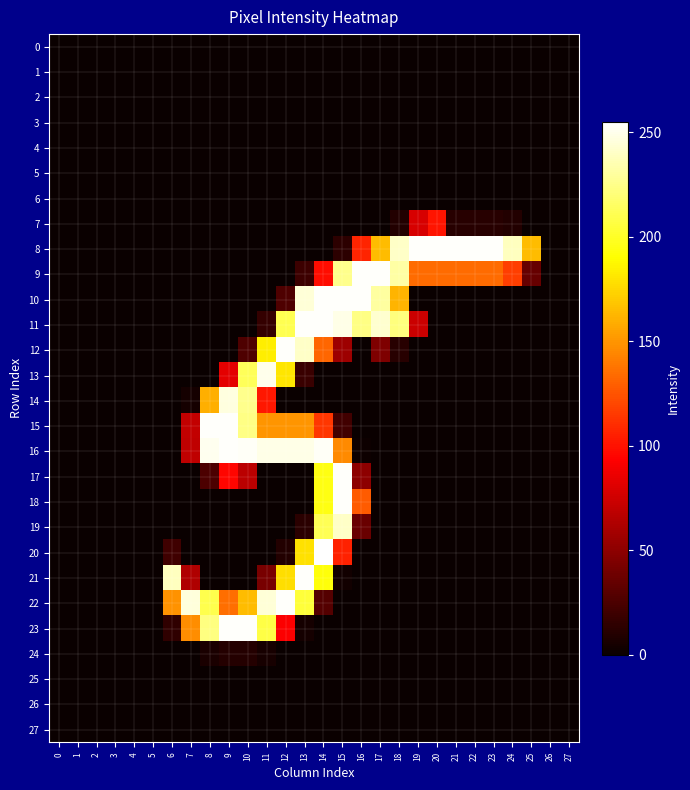

Reading left to right, list all the values displayed in this chart.

0: 0=0	1=0	2=0	3=0	4=0	5=0	6=0	7=0	8=0	9=0	10=0	11=0	12=0	13=0	14=0	15=0	16=0	17=0	18=0	19=0	20=0	21=0	22=0	23=0	24=0	25=0	26=0	27=0
1: 0=0	1=0	2=0	3=0	4=0	5=0	6=0	7=0	8=0	9=0	10=0	11=0	12=0	13=0	14=0	15=0	16=0	17=0	18=0	19=0	20=0	21=0	22=0	23=0	24=0	25=0	26=0	27=0
2: 0=0	1=0	2=0	3=0	4=0	5=0	6=0	7=0	8=0	9=0	10=0	11=0	12=0	13=0	14=0	15=0	16=0	17=0	18=0	19=0	20=0	21=0	22=0	23=0	24=0	25=0	26=0	27=0
3: 0=0	1=0	2=0	3=0	4=0	5=0	6=0	7=0	8=0	9=0	10=0	11=0	12=0	13=0	14=0	15=0	16=0	17=0	18=0	19=0	20=0	21=0	22=0	23=0	24=0	25=0	26=0	27=0
4: 0=0	1=0	2=0	3=0	4=0	5=0	6=0	7=0	8=0	9=0	10=0	11=0	12=0	13=0	14=0	15=0	16=0	17=0	18=0	19=0	20=0	21=0	22=0	23=0	24=0	25=0	26=0	27=0
5: 0=0	1=0	2=0	3=0	4=0	5=0	6=0	7=0	8=0	9=0	10=0	11=0	12=0	13=0	14=0	15=0	16=0	17=0	18=0	19=0	20=0	21=0	22=0	23=0	24=0	25=0	26=0	27=0
6: 0=0	1=0	2=0	3=0	4=0	5=0	6=0	7=0	8=0	9=0	10=0	11=0	12=0	13=0	14=0	15=0	16=0	17=0	18=0	19=0	20=0	21=0	22=0	23=0	24=0	25=0	26=0	27=0
7: 0=0	1=0	2=0	3=0	4=0	5=0	6=0	7=0	8=0	9=0	10=0	11=0	12=0	13=0	14=0	15=0	16=0	17=0	18=9	19=78	20=101	21=11	22=11	23=11	24=9	25=0	26=0	27=0
8: 0=0	1=0	2=0	3=0	4=0	5=0	6=0	7=0	8=0	9=0	10=0	11=0	12=0	13=0	14=0	15=13	16=107	17=165	18=241	19=254	20=254	21=254	22=254	23=254	24=239	25=165	26=0	27=0
9: 0=0	1=0	2=0	3=0	4=0	5=0	6=0	7=0	8=0	9=0	10=0	11=0	12=0	13=19	14=98	15=226	16=254	17=254	18=232	19=134	20=134	21=134	22=134	23=134	24=117	25=35	26=0	27=0
10: 0=0	1=0	2=0	3=0	4=0	5=0	6=0	7=0	8=0	9=0	10=0	11=0	12=26	13=245	14=254	15=254	16=254	17=231	18=162	19=0	20=0	21=0	22=0	23=0	24=0	25=0	26=0	27=0
11: 0=0	1=0	2=0	3=0	4=0	5=0	6=0	7=0	8=0	9=0	10=0	11=16	12=211	13=254	14=254	15=249	16=224	17=243	18=222	19=73	20=0	21=0	22=0	23=0	24=0	25=0	26=0	27=0
12: 0=0	1=0	2=0	3=0	4=0	5=0	6=0	7=0	8=0	9=0	10=26	11=184	12=254	13=241	14=132	15=56	16=0	17=44	18=11	19=0	20=0	21=0	22=0	23=0	24=0	25=0	26=0	27=0
13: 0=0	1=0	2=0	3=0	4=0	5=0	6=0	7=0	8=0	9=83	10=213	11=250	12=181	13=18	14=0	15=0	16=0	17=0	18=0	19=0	20=0	21=0	22=0	23=0	24=0	25=0	26=0	27=0
14: 0=0	1=0	2=0	3=0	4=0	5=0	6=0	7=4	8=160	9=247	10=226	11=102	12=0	13=0	14=0	15=0	16=0	17=0	18=0	19=0	20=0	21=0	22=0	23=0	24=0	25=0	26=0	27=0
15: 0=0	1=0	2=0	3=0	4=0	5=0	6=0	7=70	8=254	9=254	10=224	11=150	12=150	13=150	14=114	15=21	16=0	17=0	18=0	19=0	20=0	21=0	22=0	23=0	24=0	25=0	26=0	27=0
16: 0=0	1=0	2=0	3=0	4=0	5=0	6=0	7=69	8=251	9=254	10=253	11=249	12=249	13=249	14=253	15=146	16=1	17=0	18=0	19=0	20=0	21=0	22=0	23=0	24=0	25=0	26=0	27=0
17: 0=0	1=0	2=0	3=0	4=0	5=0	6=0	7=0	8=25	9=95	10=67	11=0	12=0	13=0	14=195	15=254	16=50	17=0	18=0	19=0	20=0	21=0	22=0	23=0	24=0	25=0	26=0	27=0
18: 0=0	1=0	2=0	3=0	4=0	5=0	6=0	7=0	8=0	9=0	10=0	11=0	12=0	13=0	14=195	15=254	16=128	17=0	18=0	19=0	20=0	21=0	22=0	23=0	24=0	25=0	26=0	27=0
19: 0=0	1=0	2=0	3=0	4=0	5=0	6=0	7=0	8=0	9=0	10=0	11=0	12=0	13=12	14=212	15=241	16=36	17=0	18=0	19=0	20=0	21=0	22=0	23=0	24=0	25=0	26=0	27=0
20: 0=0	1=0	2=0	3=0	4=0	5=0	6=20	7=0	8=0	9=0	10=0	11=0	12=9	13=179	14=255	15=106	16=0	17=0	18=0	19=0	20=0	21=0	22=0	23=0	24=0	25=0	26=0	27=0
21: 0=0	1=0	2=0	3=0	4=0	5=0	6=239	7=63	8=0	9=0	10=0	11=42	12=178	13=254	14=193	15=3	16=0	17=0	18=0	19=0	20=0	21=0	22=0	23=0	24=0	25=0	26=0	27=0
22: 0=0	1=0	2=0	3=0	4=0	5=0	6=149	7=246	8=210	9=135	10=165	11=245	12=254	13=205	14=28	15=0	16=0	17=0	18=0	19=0	20=0	21=0	22=0	23=0	24=0	25=0	26=0	27=0
23: 0=0	1=0	2=0	3=0	4=0	5=0	6=14	7=147	8=223	9=254	10=254	11=208	12=92	13=4	14=0	15=0	16=0	17=0	18=0	19=0	20=0	21=0	22=0	23=0	24=0	25=0	26=0	27=0
24: 0=0	1=0	2=0	3=0	4=0	5=0	6=0	7=0	8=6	9=10	10=10	11=5	12=0	13=0	14=0	15=0	16=0	17=0	18=0	19=0	20=0	21=0	22=0	23=0	24=0	25=0	26=0	27=0
25: 0=0	1=0	2=0	3=0	4=0	5=0	6=0	7=0	8=0	9=0	10=0	11=0	12=0	13=0	14=0	15=0	16=0	17=0	18=0	19=0	20=0	21=0	22=0	23=0	24=0	25=0	26=0	27=0
26: 0=0	1=0	2=0	3=0	4=0	5=0	6=0	7=0	8=0	9=0	10=0	11=0	12=0	13=0	14=0	15=0	16=0	17=0	18=0	19=0	20=0	21=0	22=0	23=0	24=0	25=0	26=0	27=0
27: 0=0	1=0	2=0	3=0	4=0	5=0	6=0	7=0	8=0	9=0	10=0	11=0	12=0	13=0	14=0	15=0	16=0	17=0	18=0	19=0	20=0	21=0	22=0	23=0	24=0	25=0	26=0	27=0